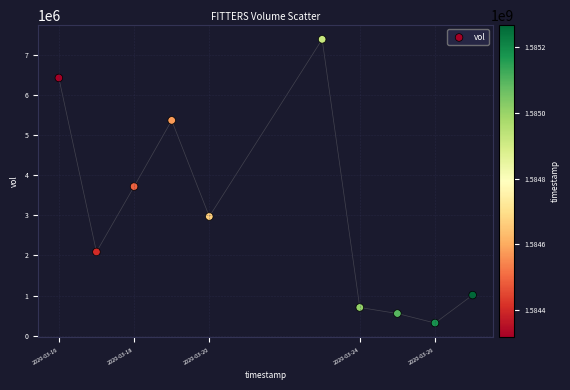

What Y value in the scatter plot is closest to 3849200?

3715700